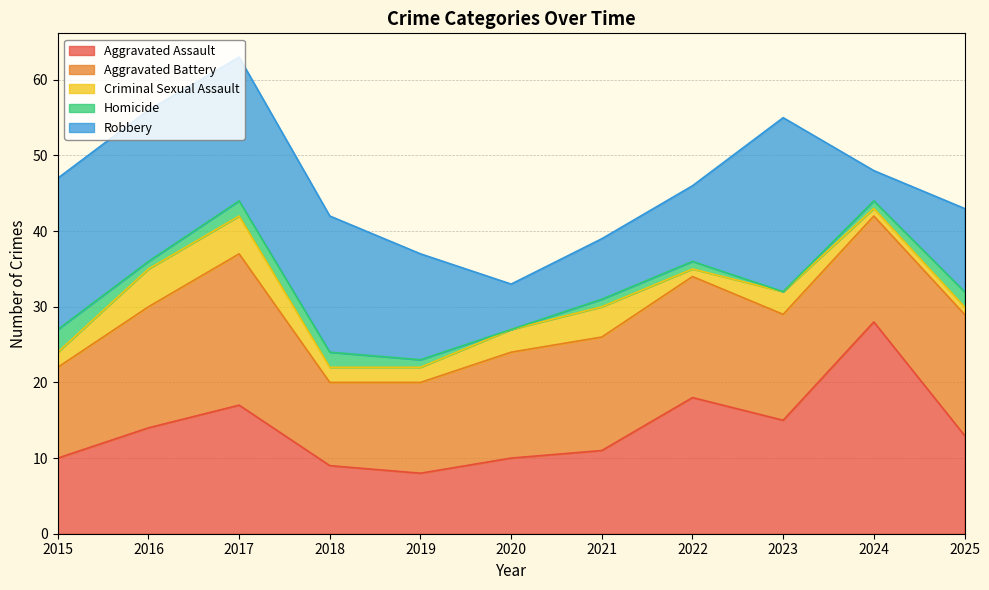

How many lines are shown in the chart?

5